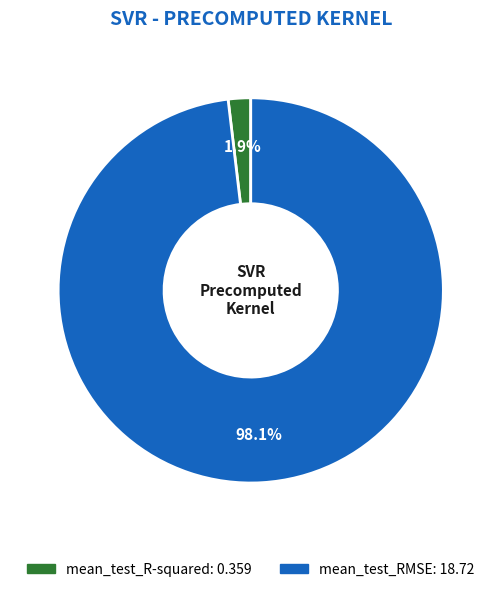

The mean_test_R-squared slice represents 12% of the pie. True or false?

False